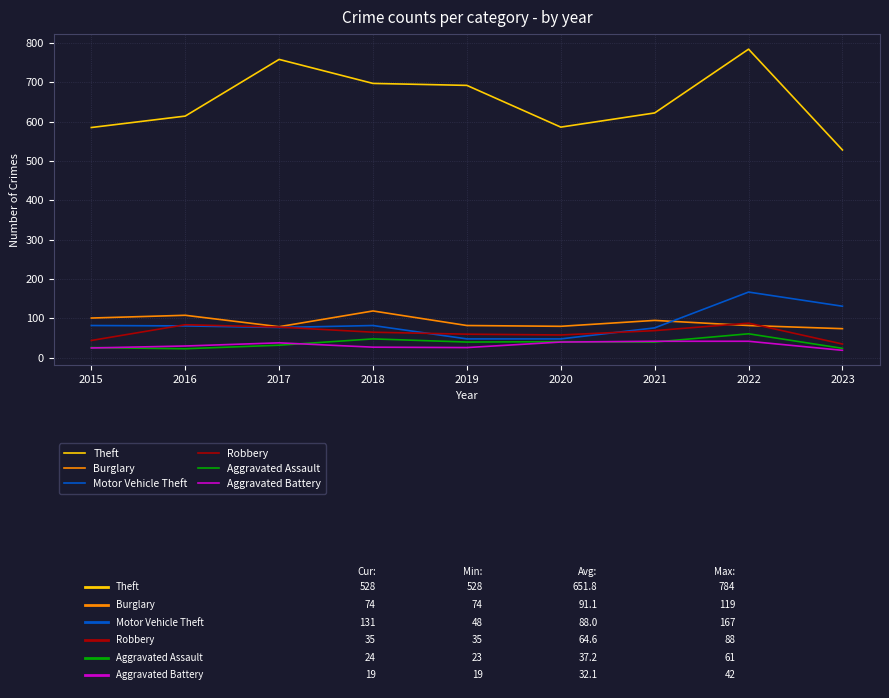

True or false: Aggravated Battery and Theft cross at least once.

False